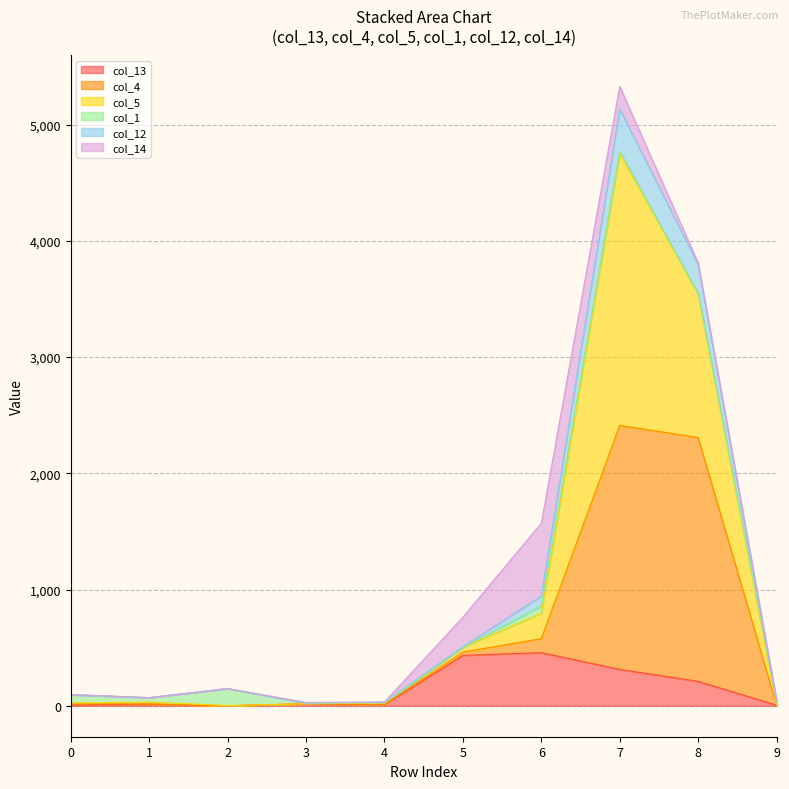

True or false: col_5 and col_12 intersect in this chart.

False